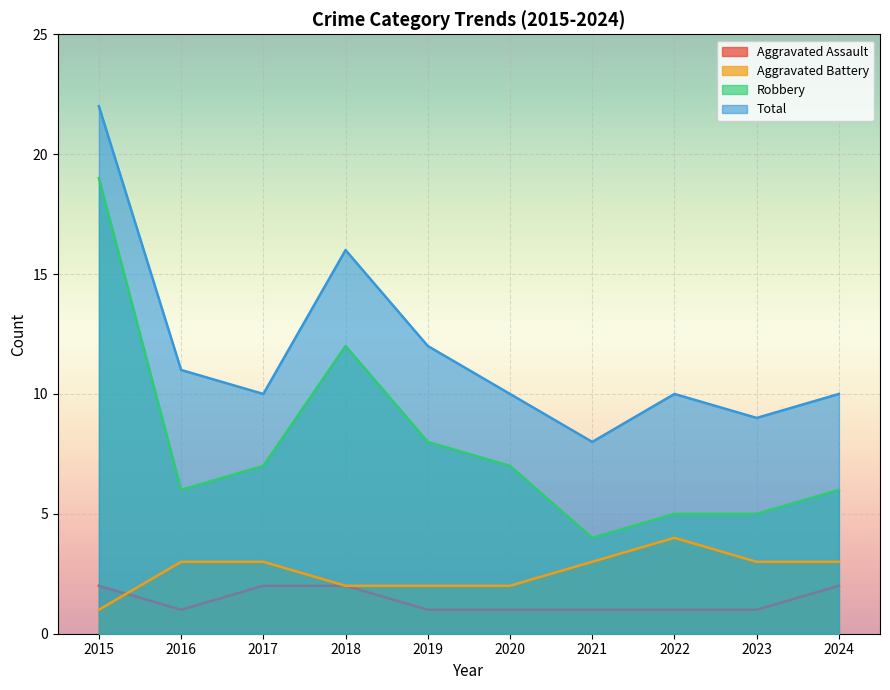

What is the spread (max minus min) of values at 2020?

9